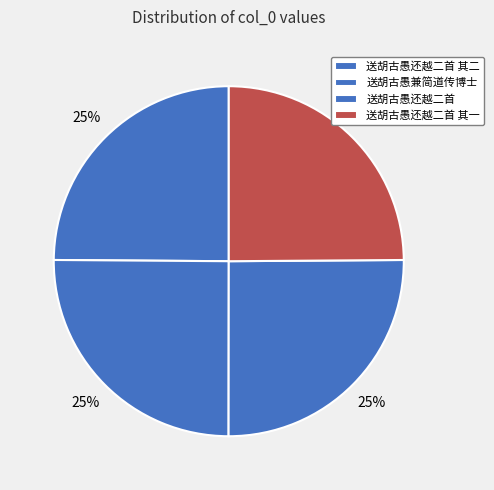

Rank the categories by value from highest to lowest.

送胡古愚还越二首, 送胡古愚兼简道传博士, 送胡古愚还越二首 其二, 送胡古愚还越二首 其一